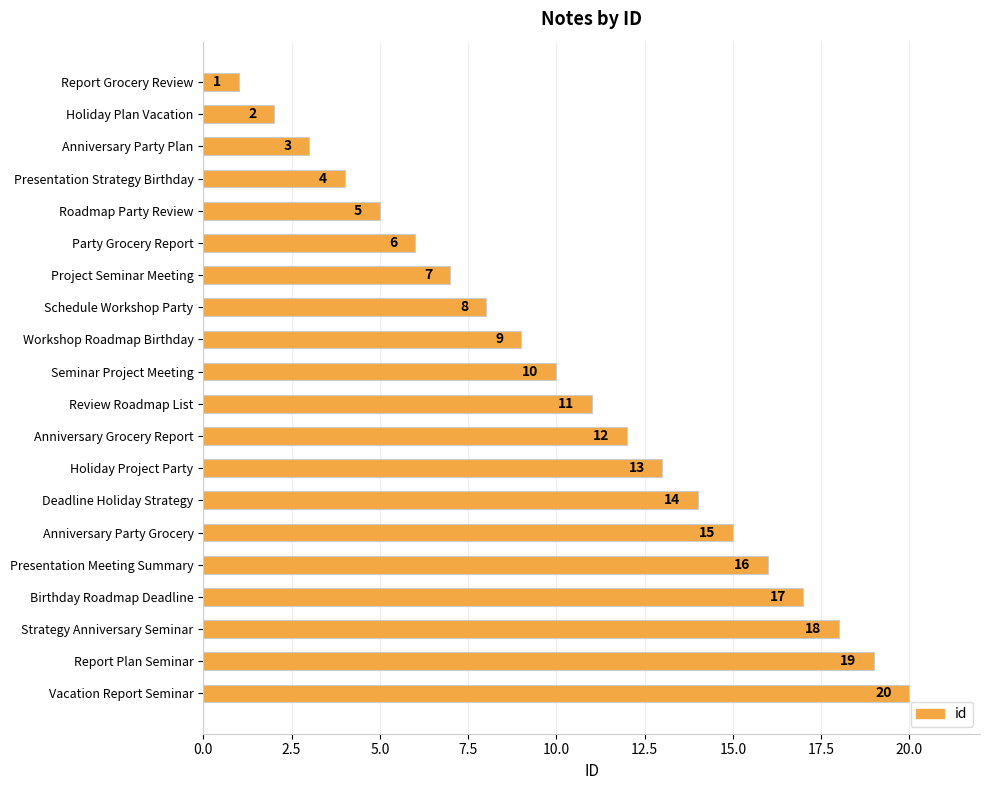

What is the sum of all values?

210